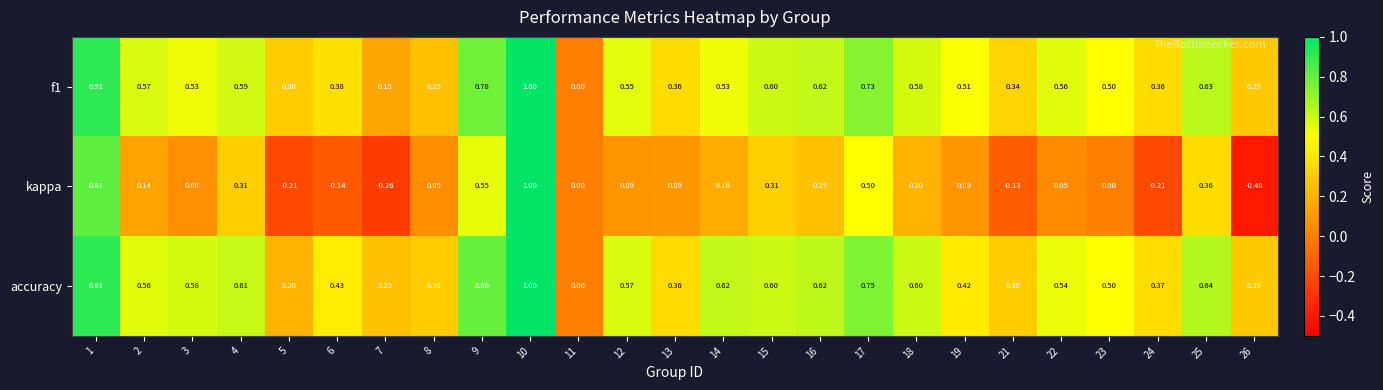

At which category does the chart reach its peak across all series?

10